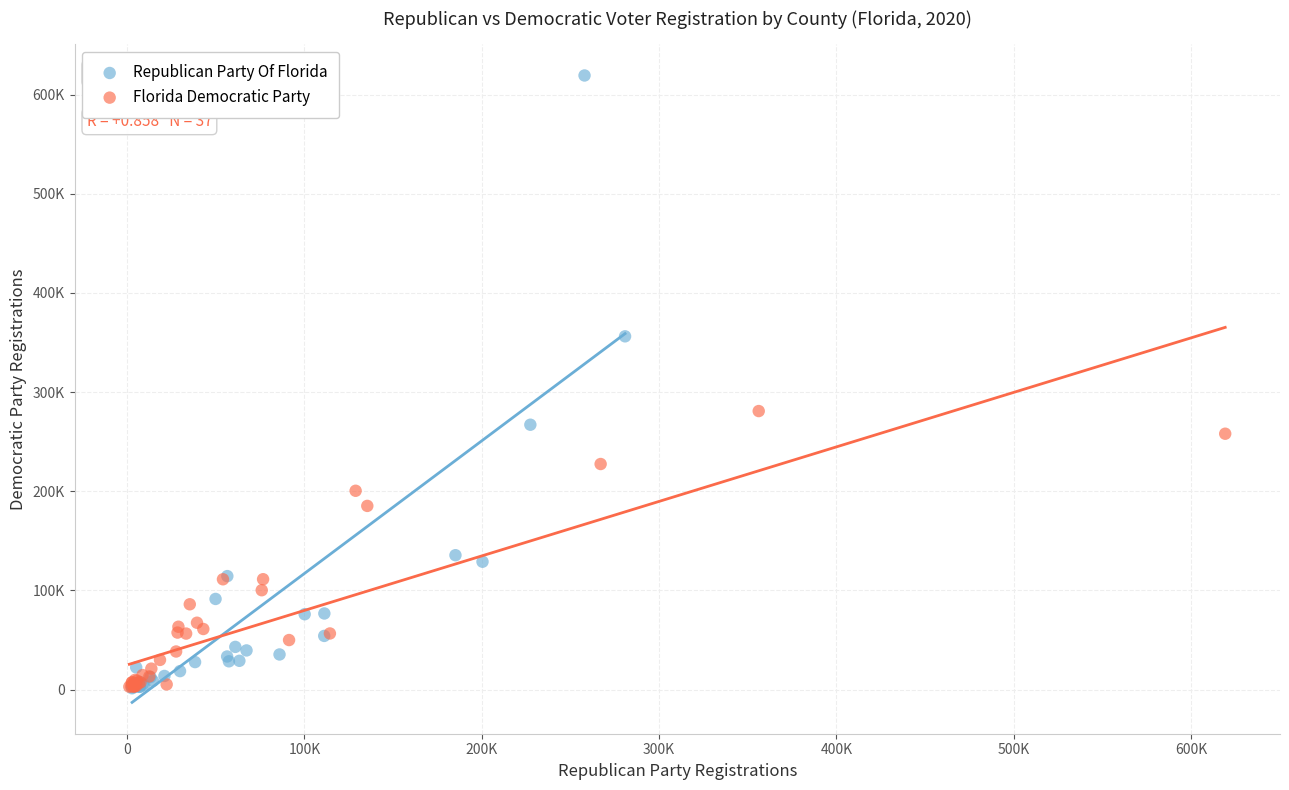

What are all the series names shown in the legend?

Republican Party Of Florida, Florida Democratic Party